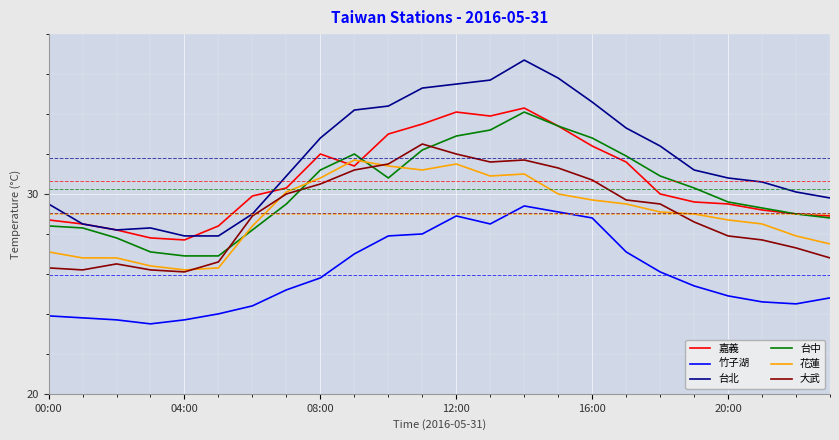

How many values in the 大武 series are below 29?

12